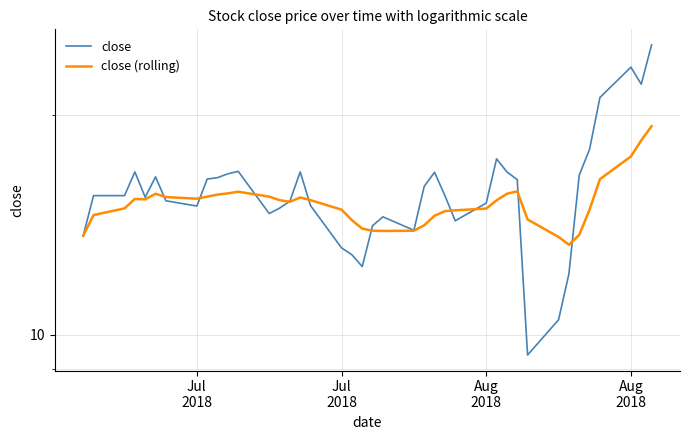

Which series has the largest total across all categories?

close